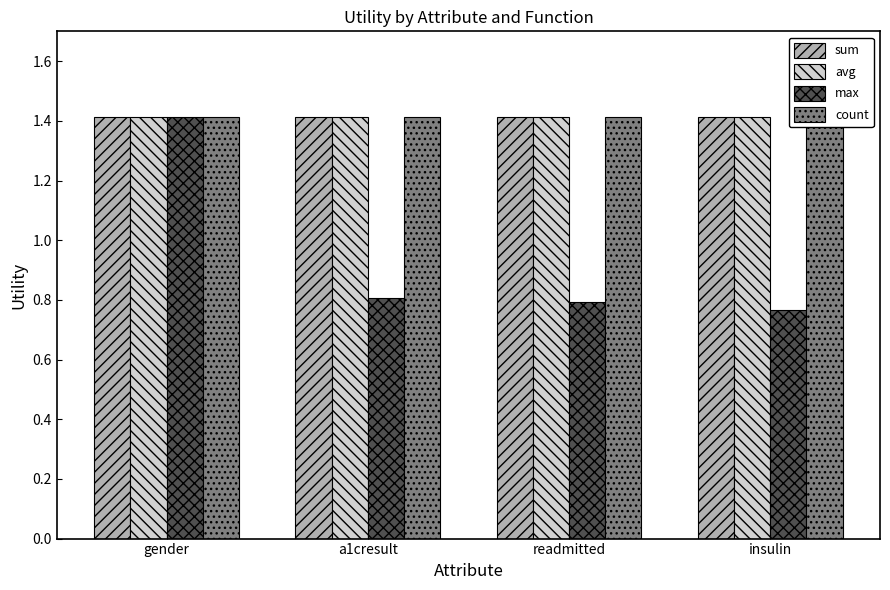

What is the lowest value of the sum series?

1.4